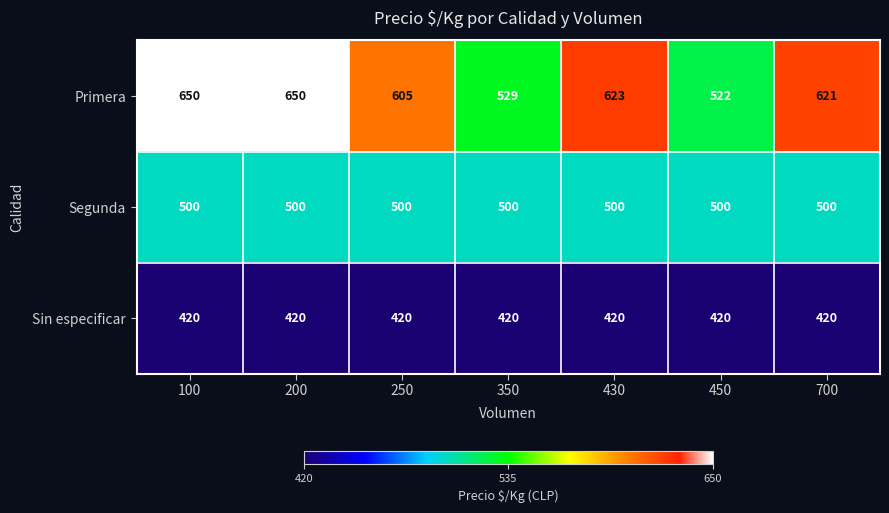

What value does the Primera series have at 430?

623